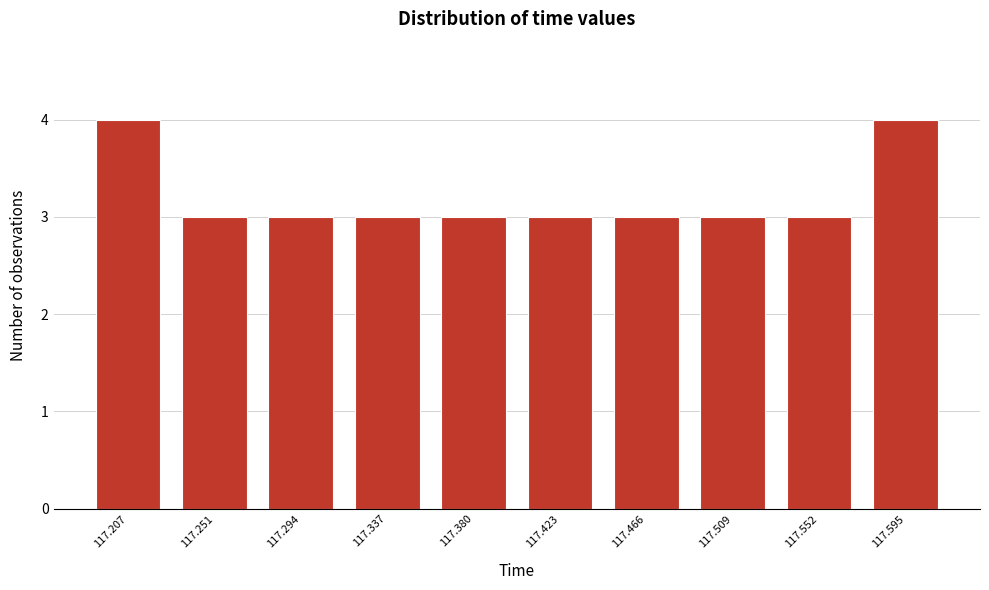

Reading right to left, extract all data points from this chart.

4	3	3	3	3	3	3	3	3	4